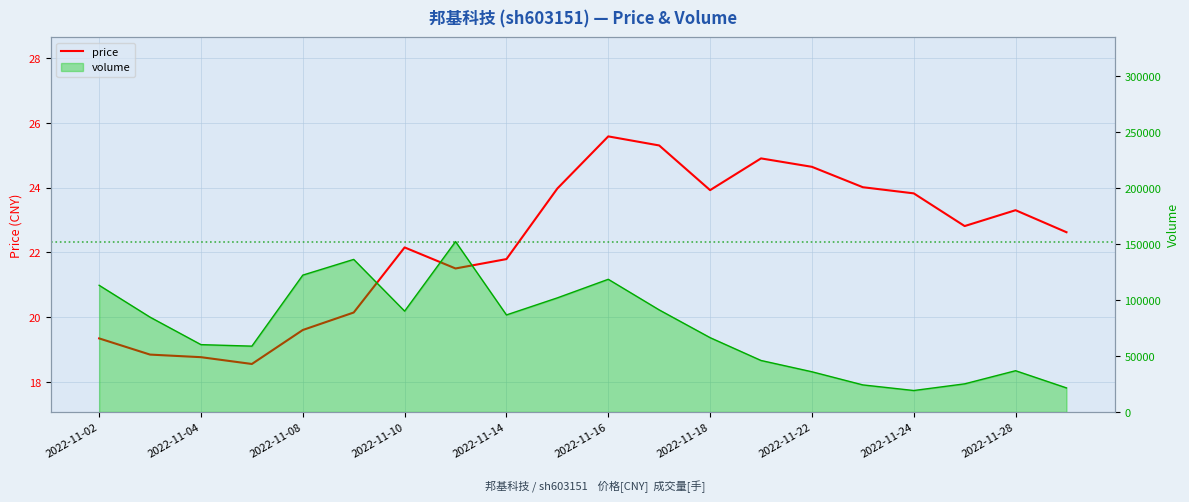

What is the average value?

22.3